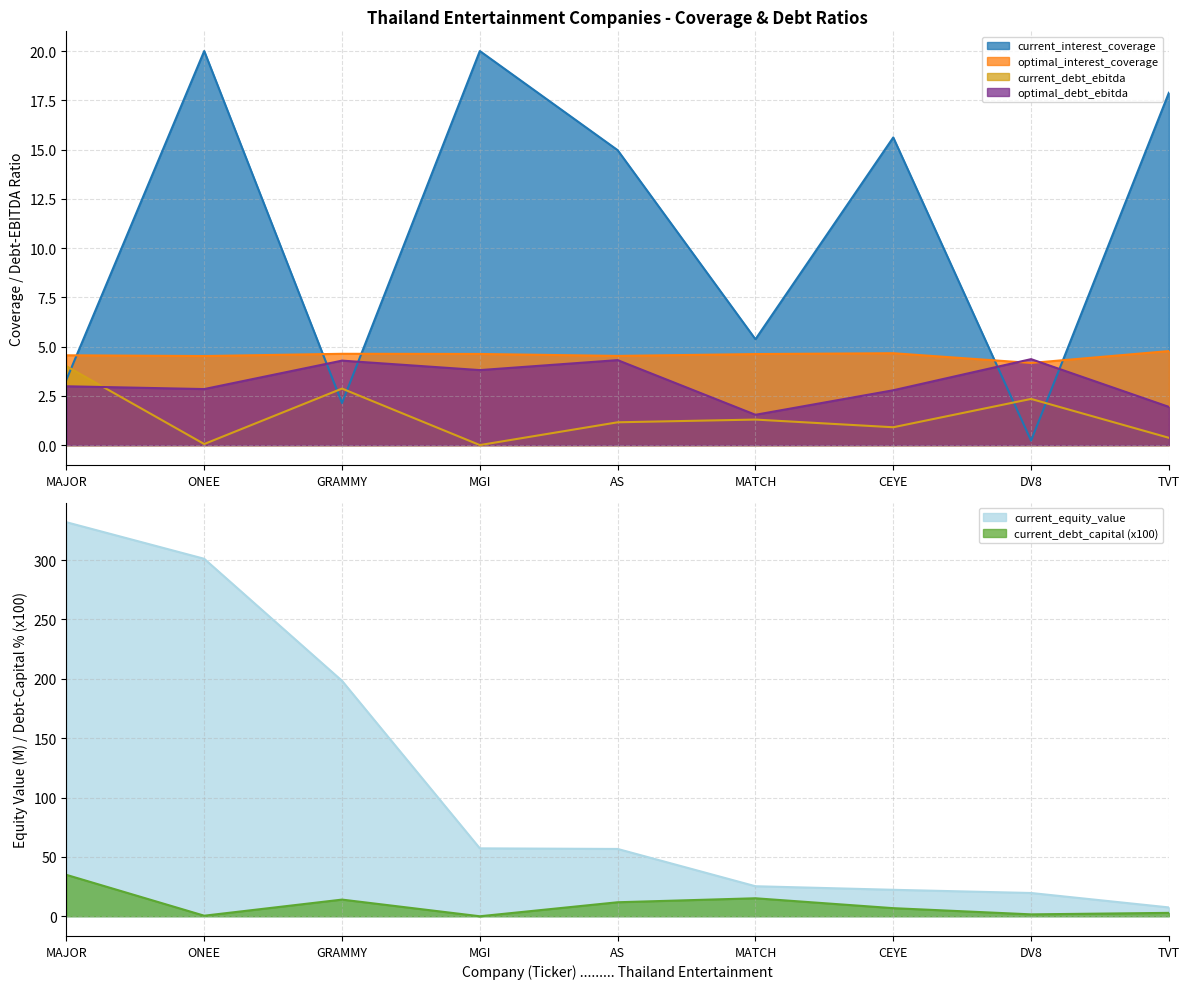

Rank the categories by optimal_debt_ebitda value from highest to lowest.

DV8, AS, GRAMMY, MGI, MAJOR, ONEE, CEYE, TVT, MATCH